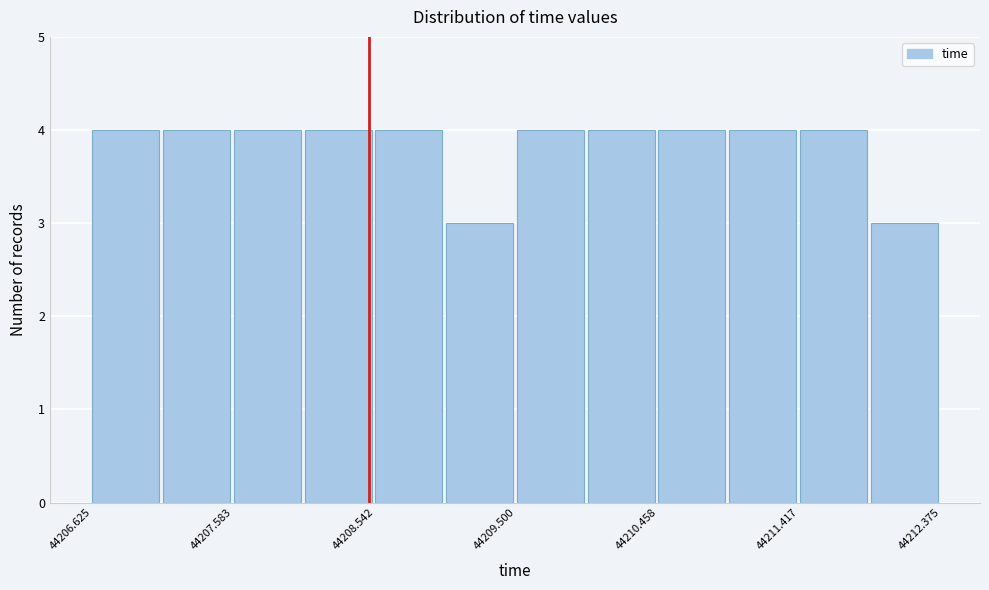

Reading left to right, list every bar in this chart as the range it spans on the x-axis followed by its height. Neither the bar edges nor the heights are printed on the chart, so give them approximately, as read against the axes.

44206.6 to 44207.1: 4
44207.1 to 44207.6: 4
44207.6 to 44208.1: 4
44208.1 to 44208.5: 4
44208.5 to 44209.0: 4
44209.0 to 44209.5: 3
44209.5 to 44210.0: 4
44210.0 to 44210.5: 4
44210.5 to 44210.9: 4
44210.9 to 44211.4: 4
44211.4 to 44211.9: 4
44211.9 to 44212.4: 3